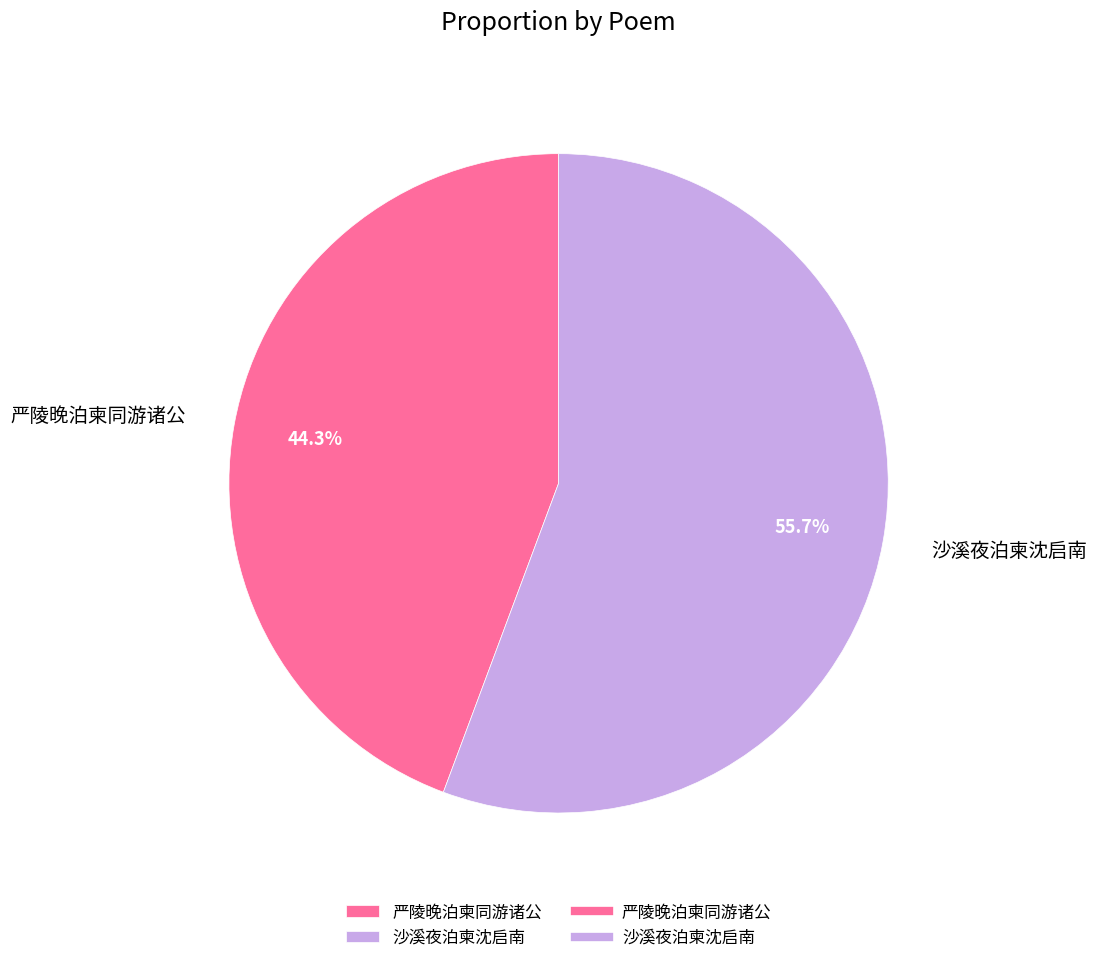

To the nearest percent, what is the average slice percentage?

50%